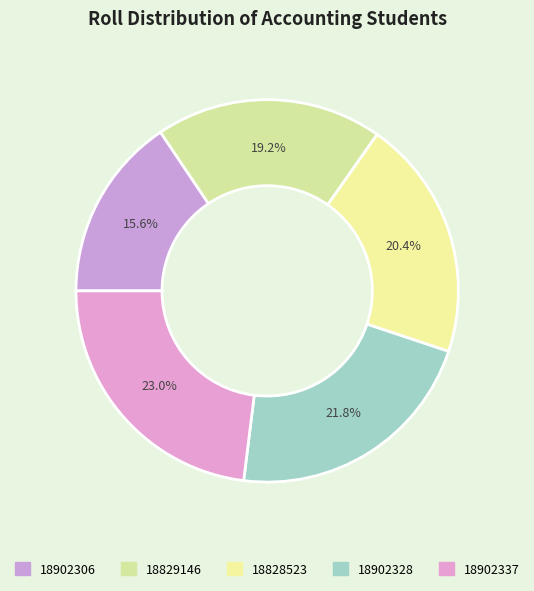

To the nearest percent, what portion does 18902328 represent?

22%